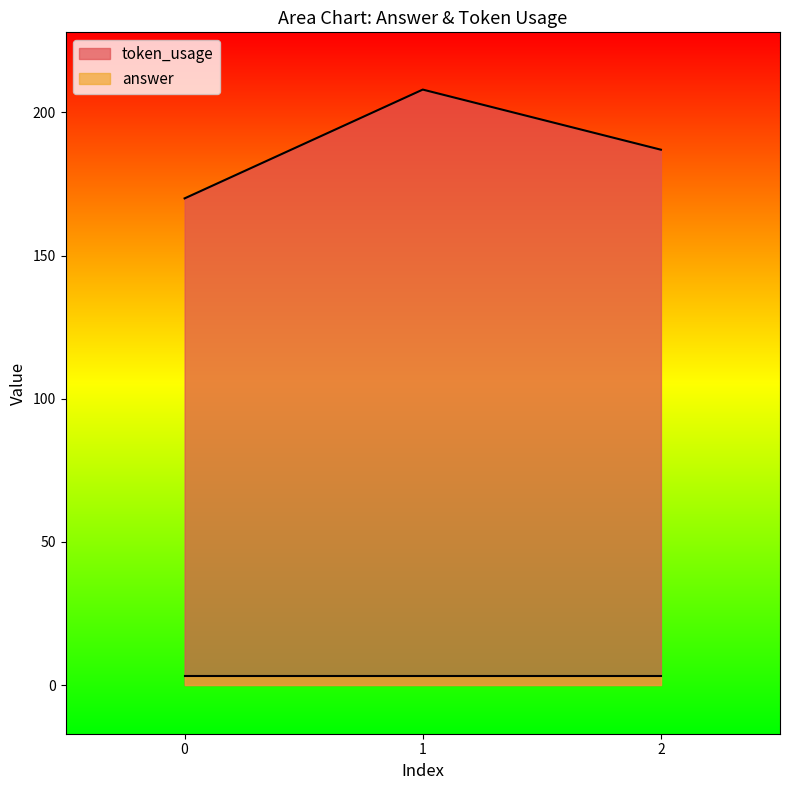

How many data points are less than 187?

1